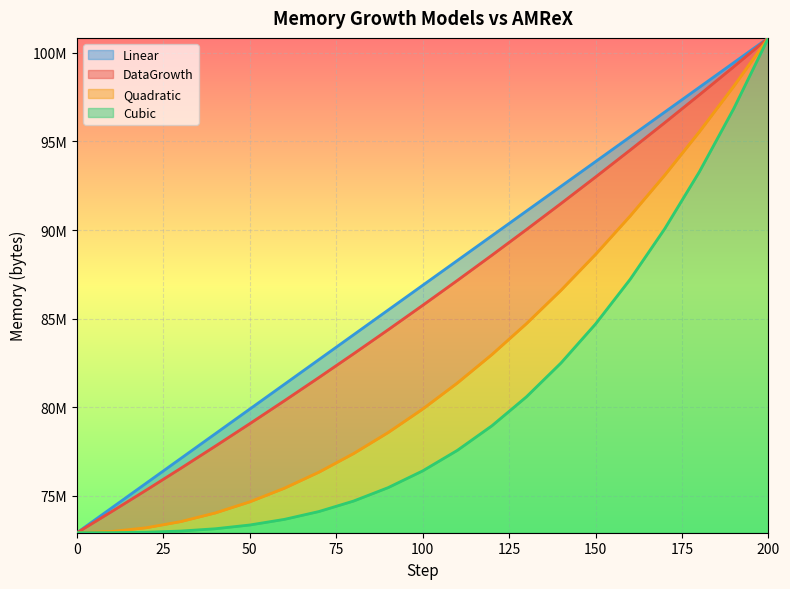

Rank the series at 180 from lowest to highest value.

Cubic, Quadratic, DataGrowth, Linear